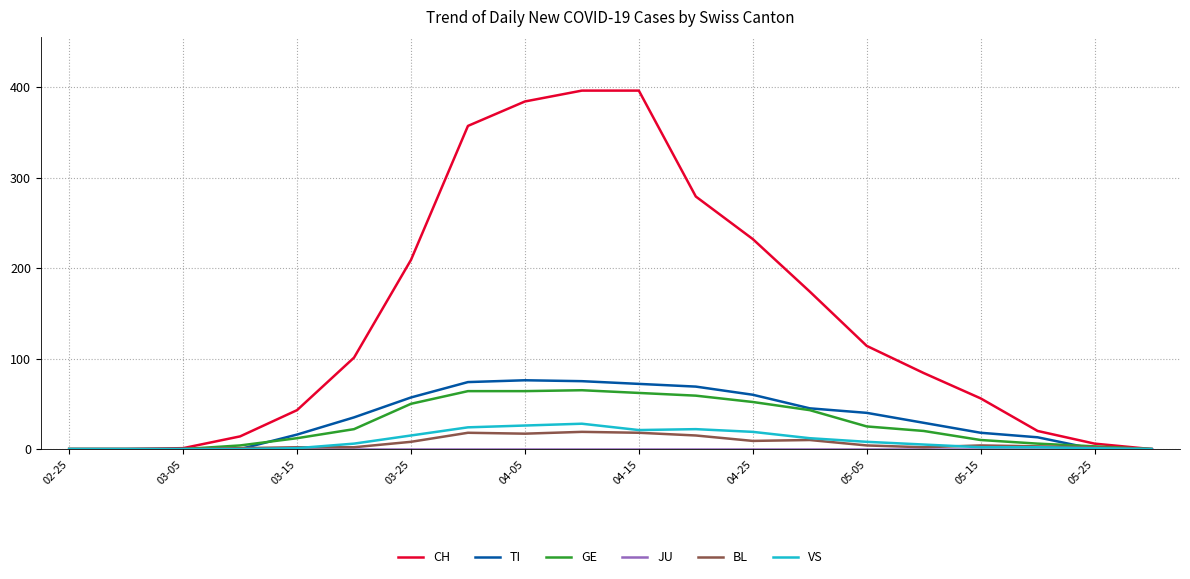

Which series has the largest total across all categories?

CH